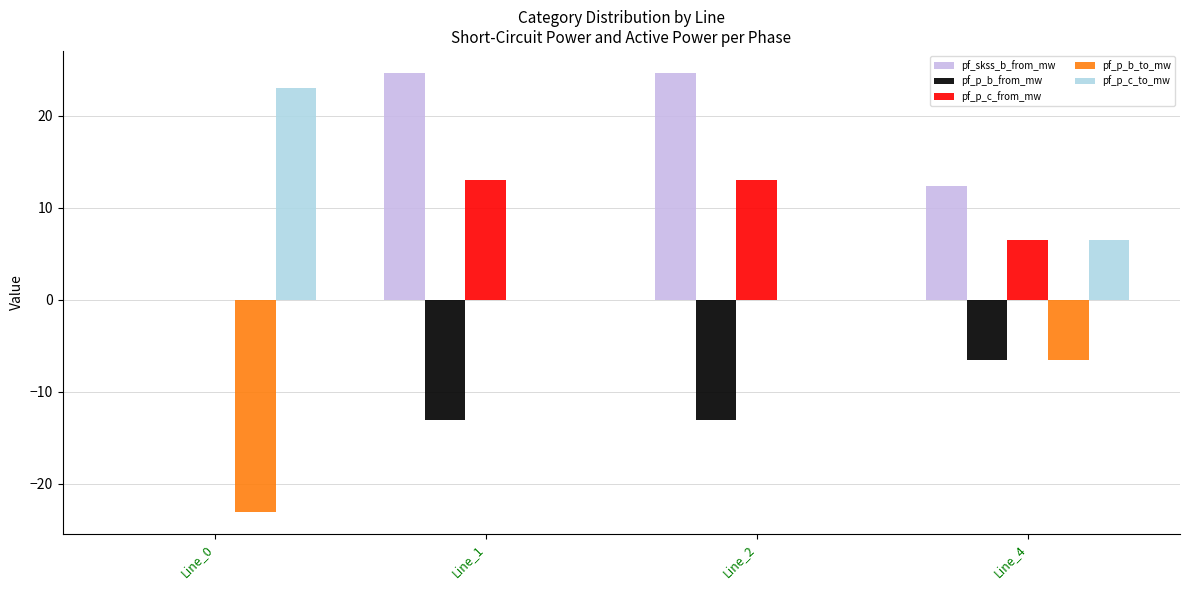

Is it true that pf_p_c_from_mw equals 11.4 at Line_4?

False